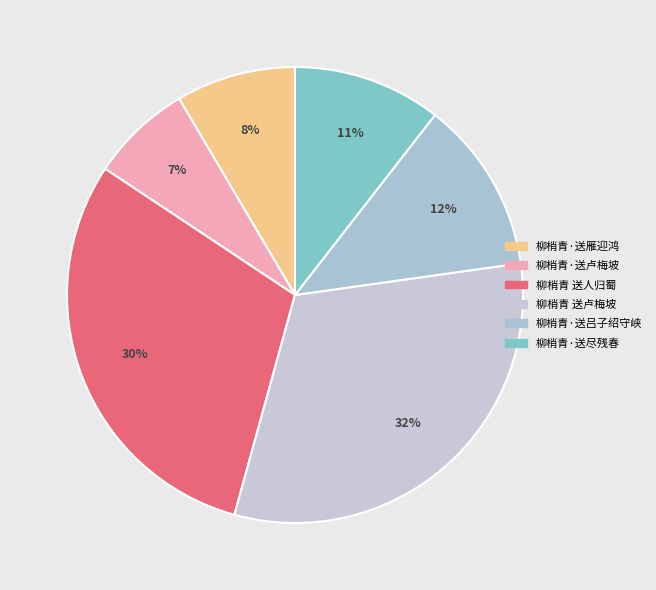

Do 柳梢青 送卢梅坡 and 柳梢青·送卢梅坡 together represent more than half of the pie?

No